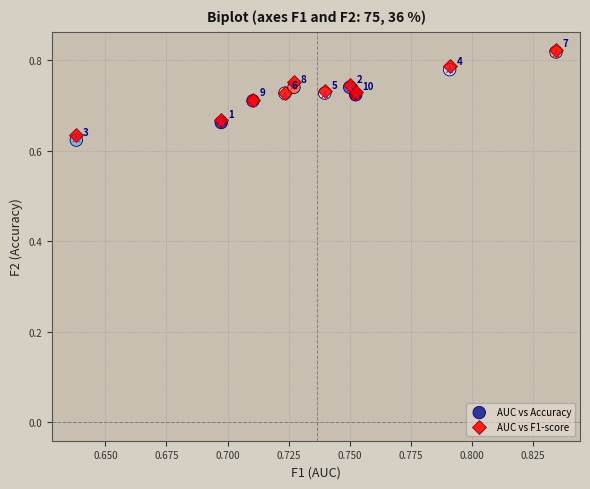

What are all the series names shown in the legend?

AUC vs Accuracy, AUC vs F1-score